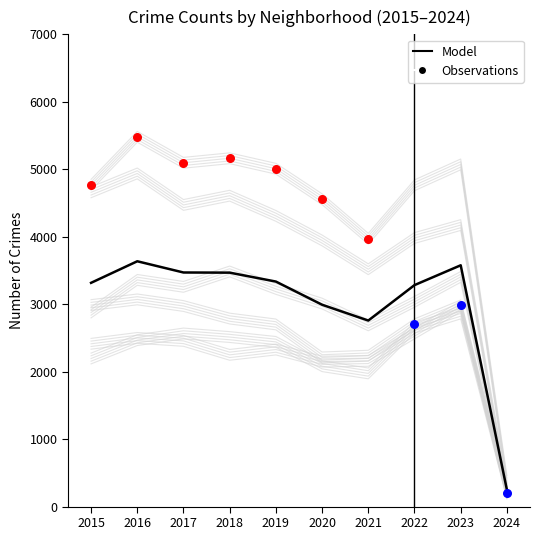

At how many categories does at least one series exceed 874?

9